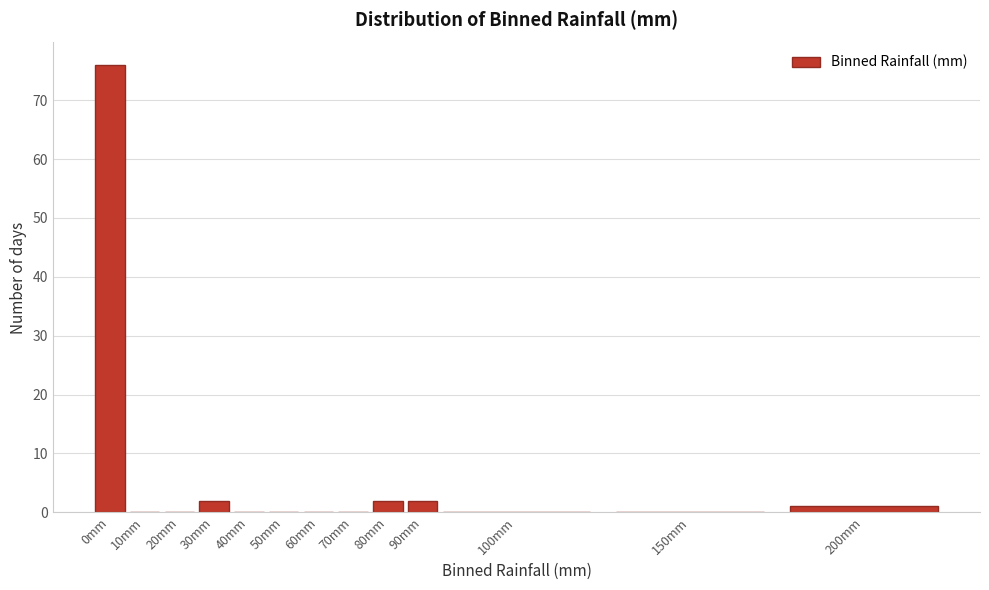

Reading left to right, extract all data points from this chart.

0mm=76	10mm=0	20mm=0	30mm=2	40mm=0	50mm=0	60mm=0	70mm=0	80mm=2	90mm=2	100mm=0	150mm=0	200mm=1